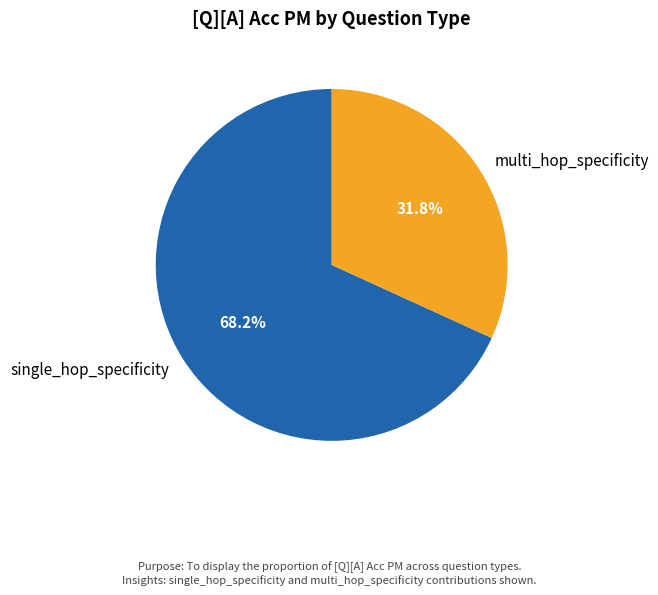

To the nearest percent, what is the difference between the largest and smallest slice percentages?

36%